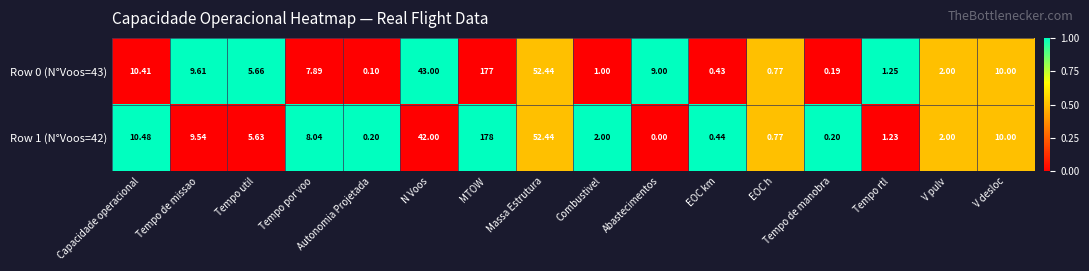

Where does the Row 0 (N°Voos=43) series first go above 7?

Capacidade operacional